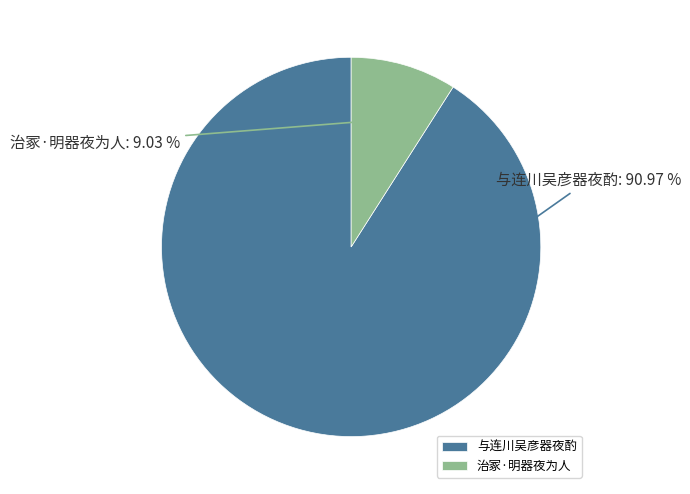

Count the number of slices in the pie.

2